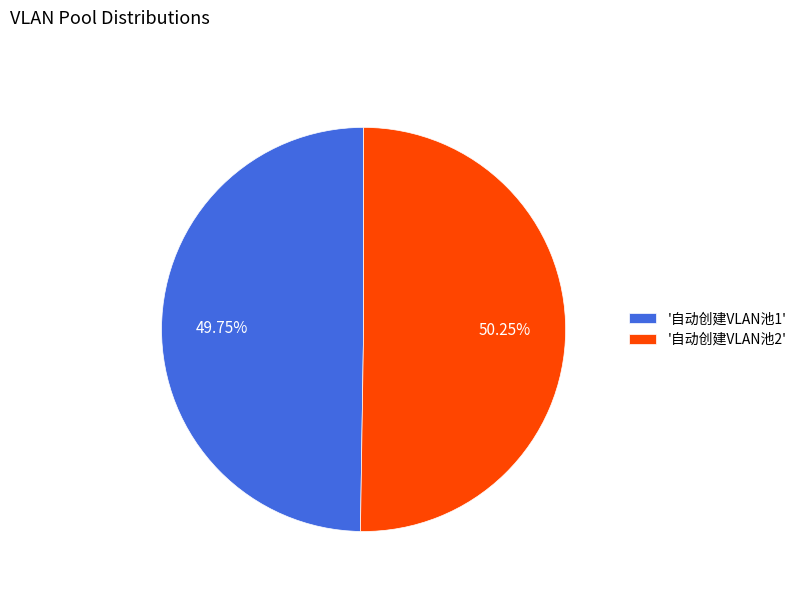

How many slices are in this pie chart?

2